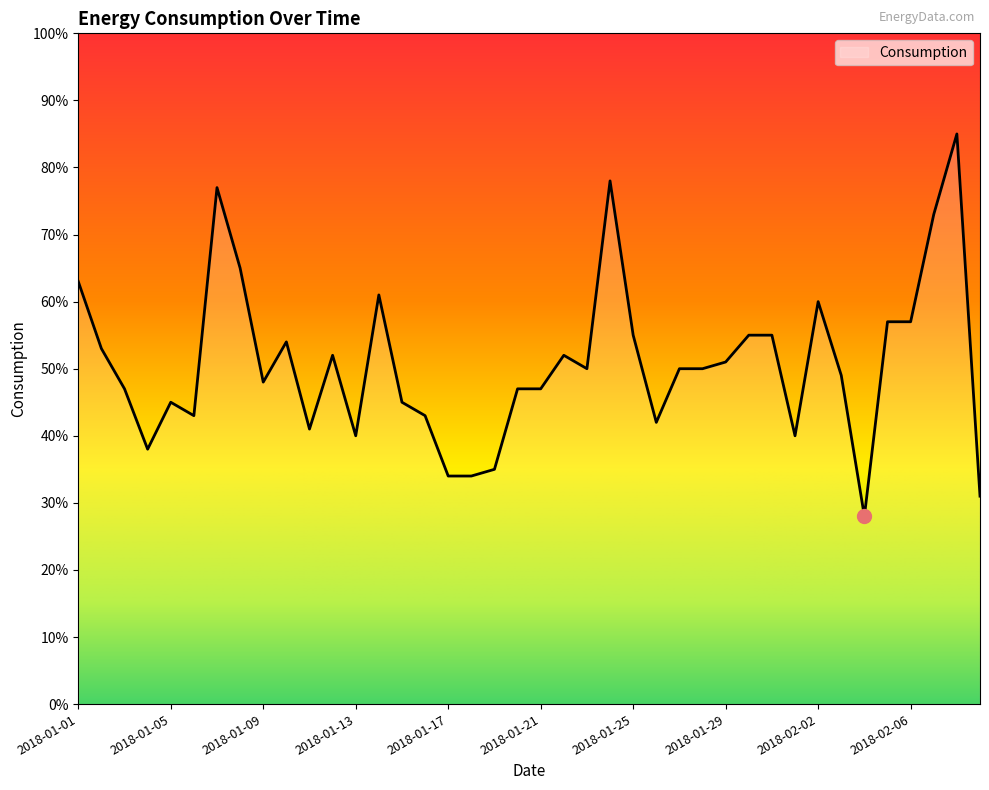

What is the minimum value shown in the chart?

28